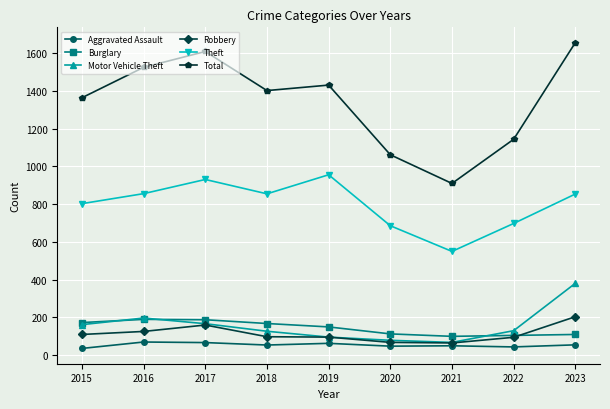

The Aggravated Assault series shows 50 at 2021. True or false?

True